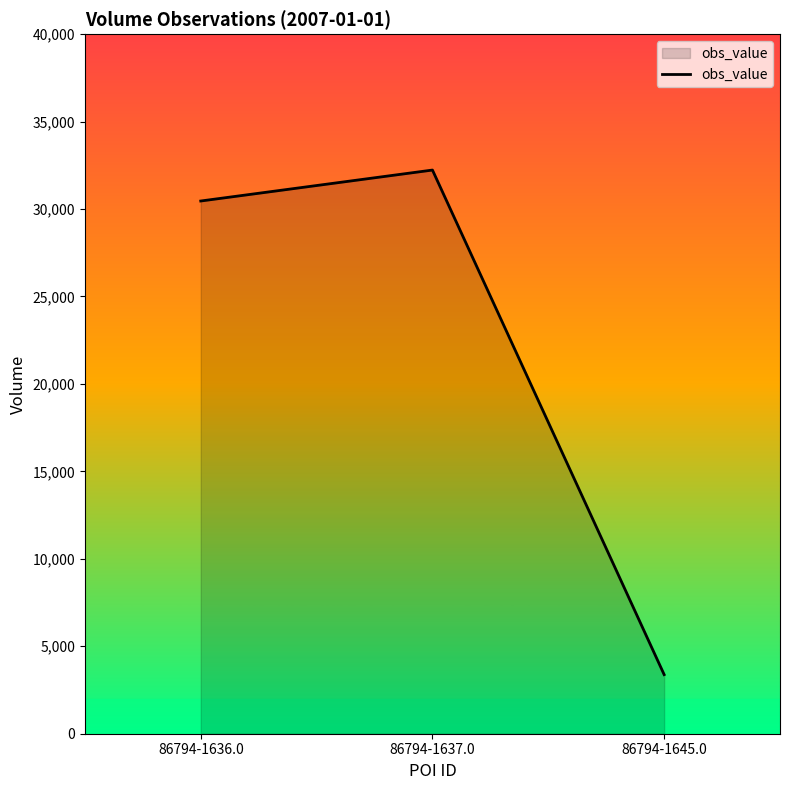

Does the chart display data point markers on the line(s)?

No